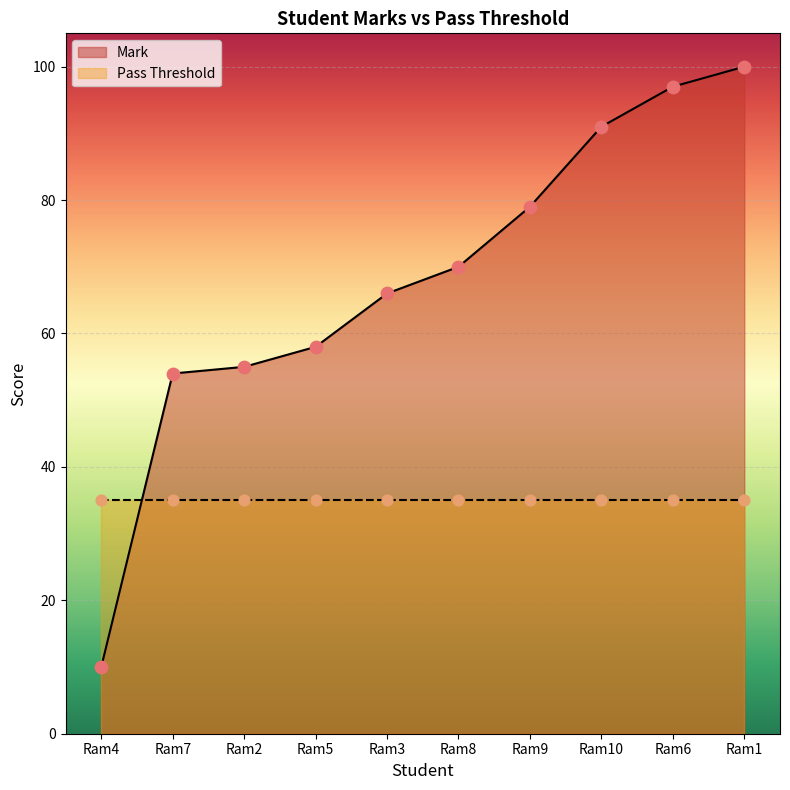

Which has a higher value, Ram10 or Ram7?

Ram10